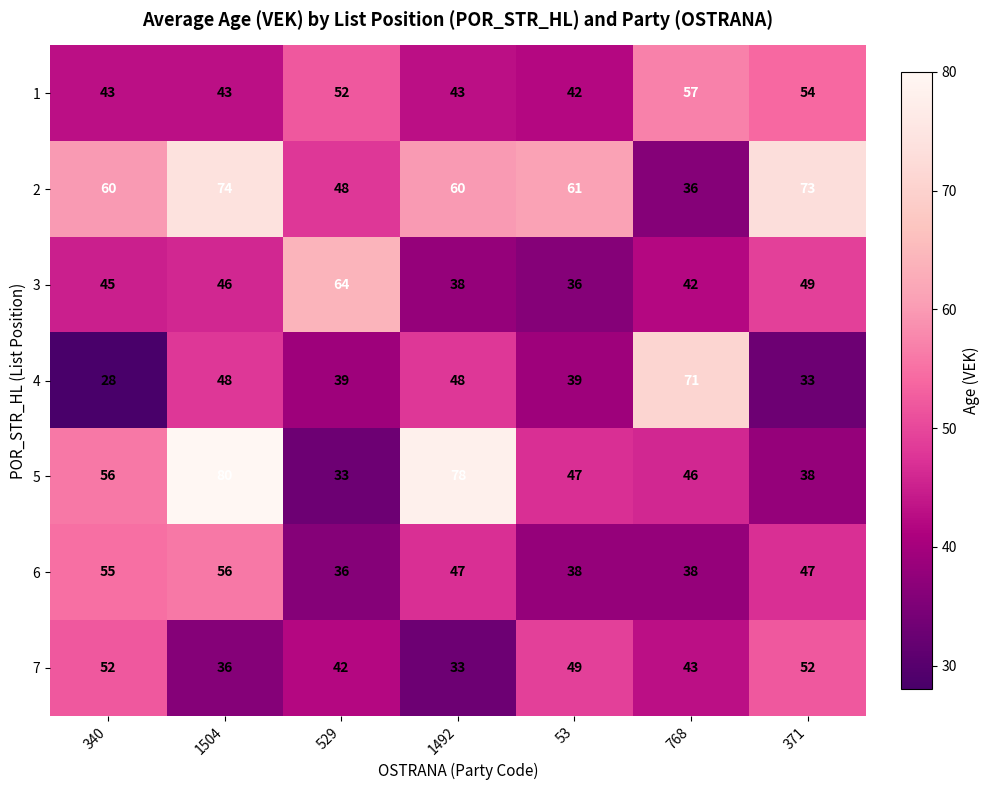

True or false: 2 has a value of 74 at 1504.

True